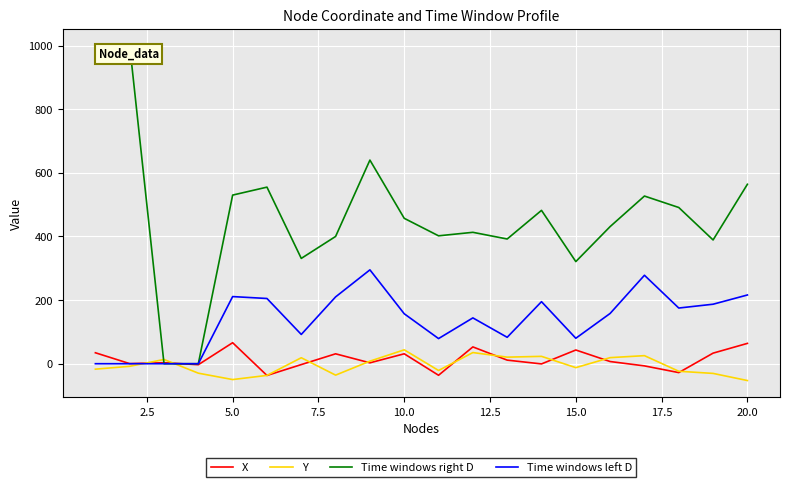

Which series has the widest spread of values?

Time windows right D